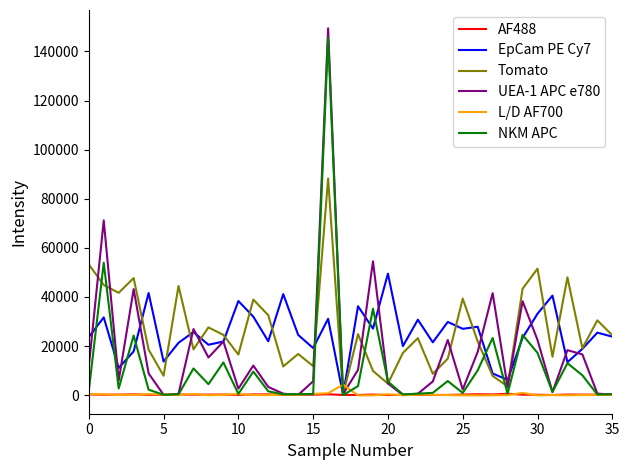

Which series has the widest spread of values?

UEA-1 APC e780